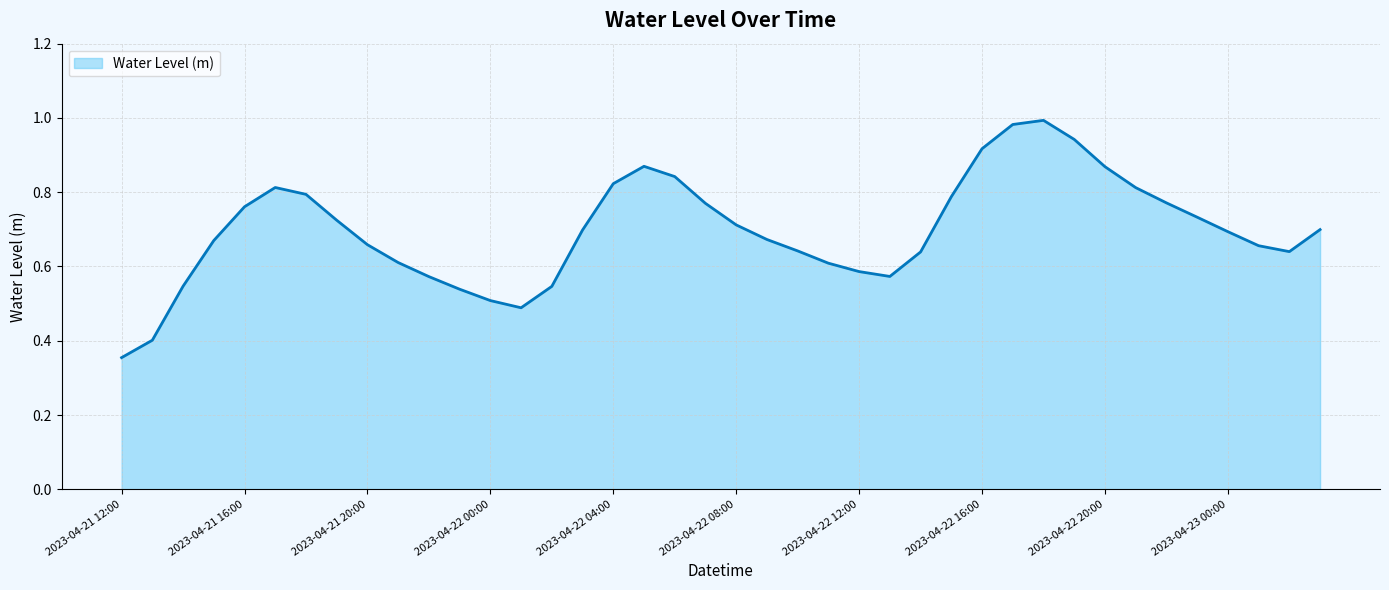

What is the label of the 19th point from the right?

2023-04-22 09:00